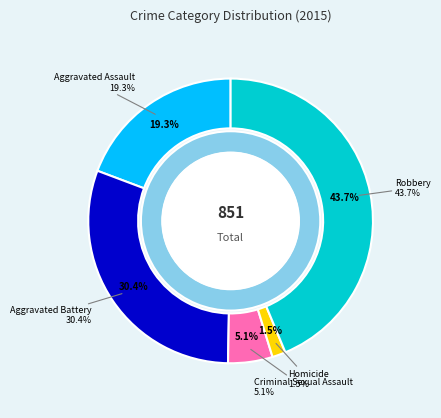

Combined, do Robbery and Criminal Sexual Assault account for over 50%?

No